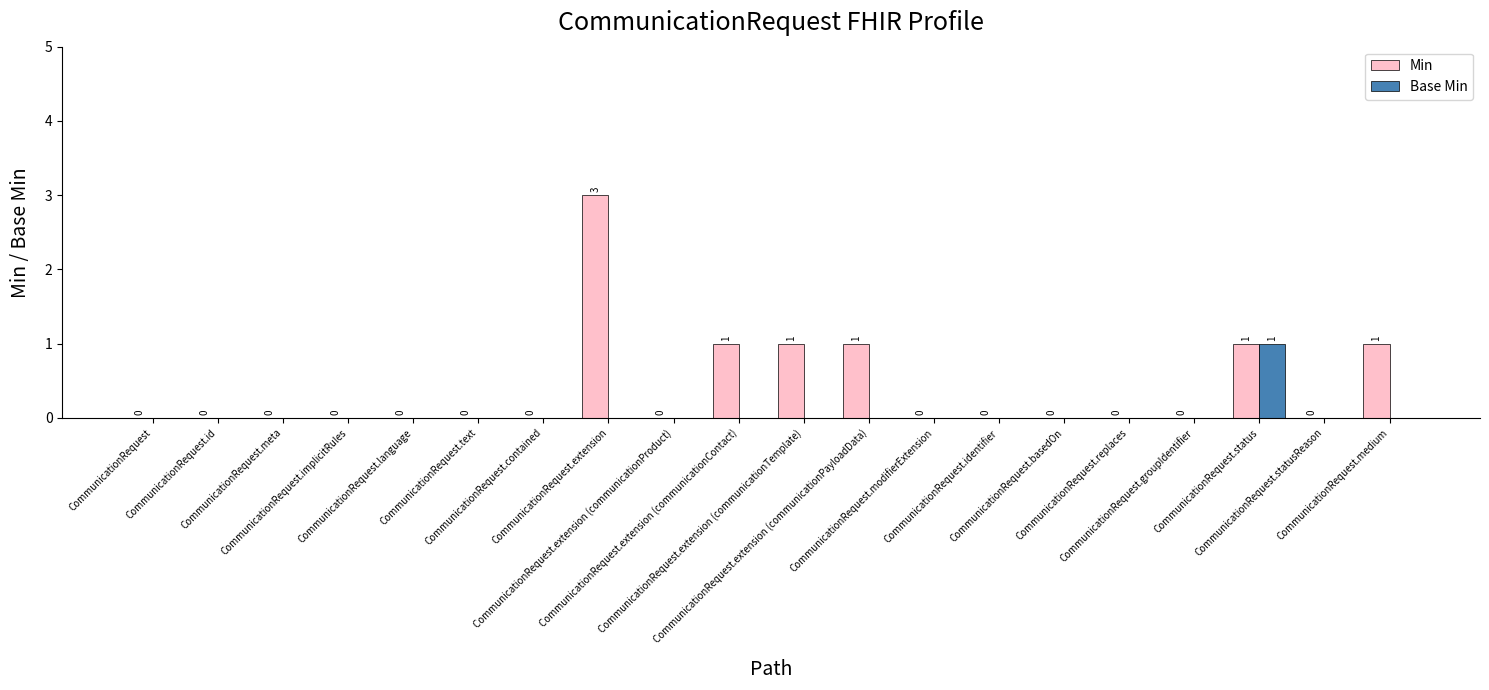

True or false: Min has a value of 0 at CommunicationRequest.extension (communicationContact).

False